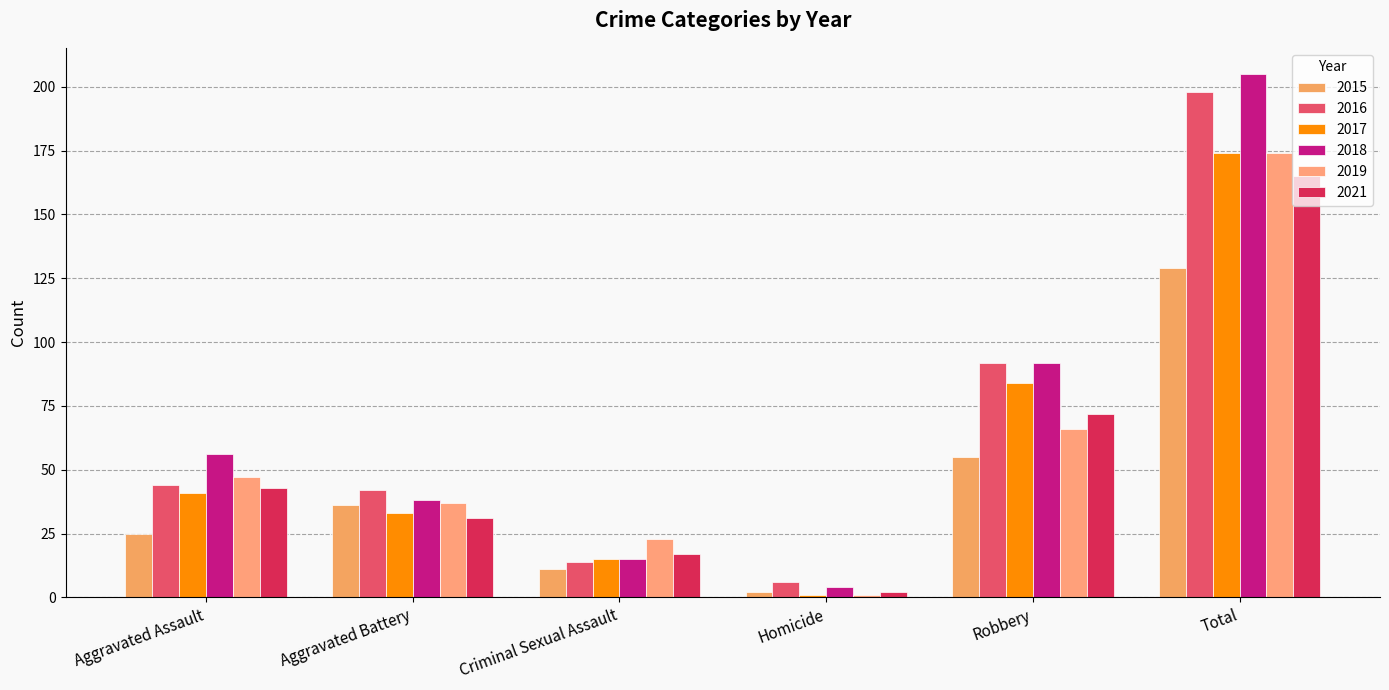

Is it true that 2016 equals 92 at Robbery?

True